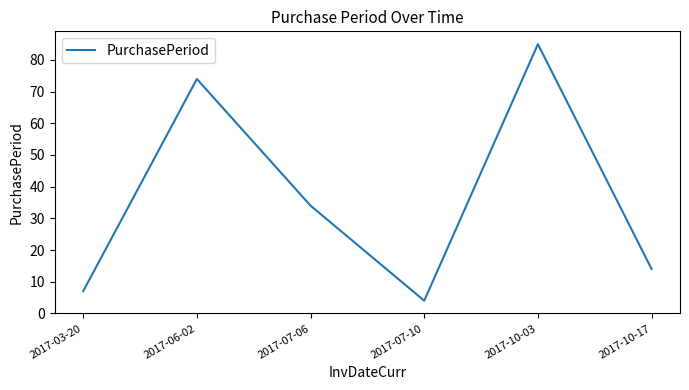

Rank the categories by value from highest to lowest.

2017-10-03, 2017-06-02, 2017-07-06, 2017-10-17, 2017-03-20, 2017-07-10